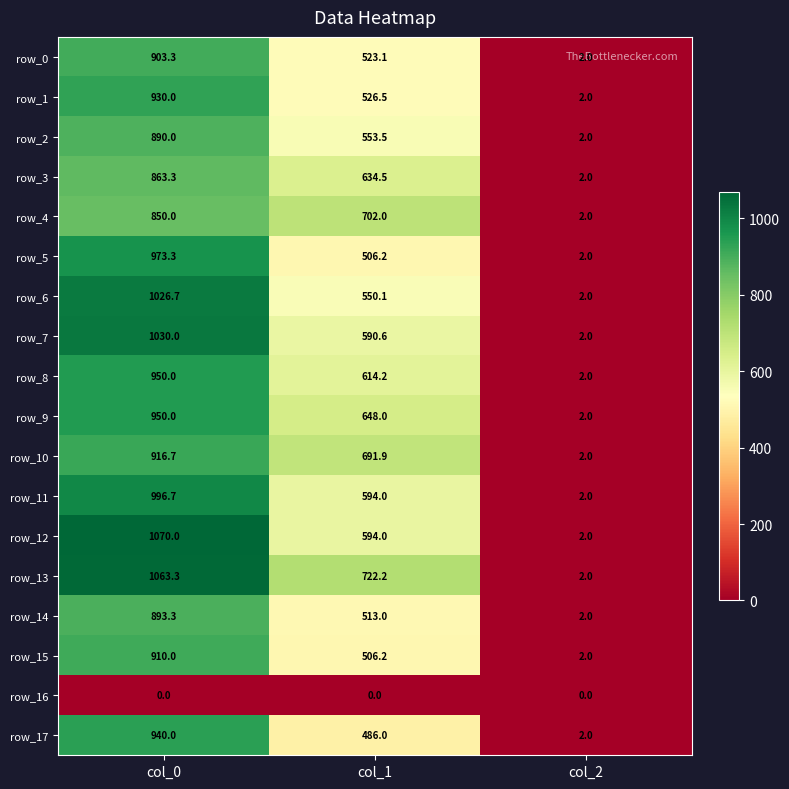

List the labels in order of row_13 value, smallest first.

col_2, col_1, col_0